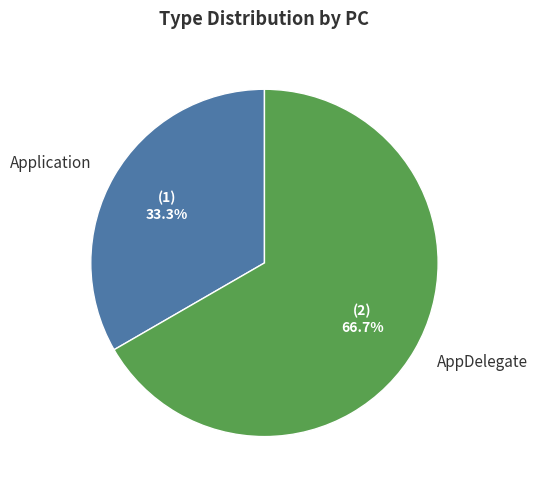

How many slices are in this pie chart?

2